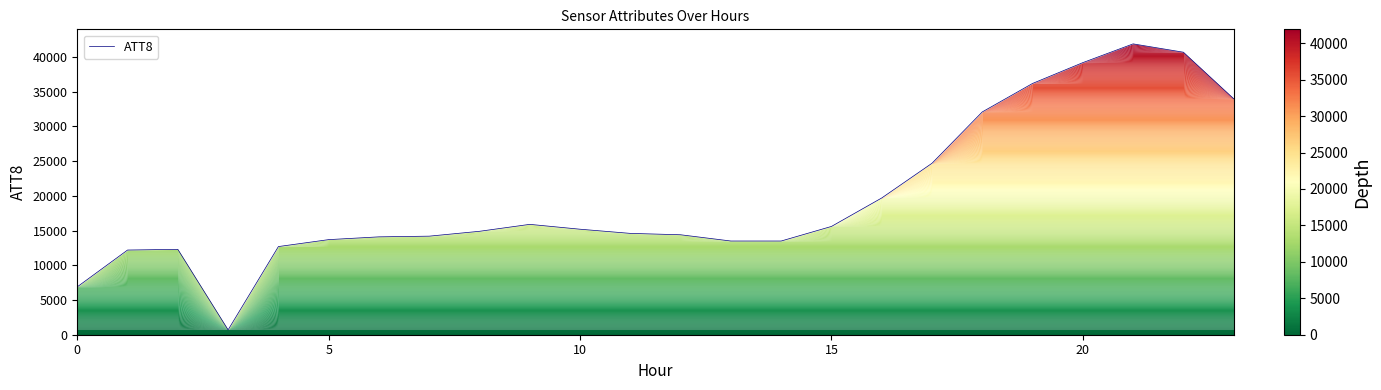

How many values are below 14900?

12